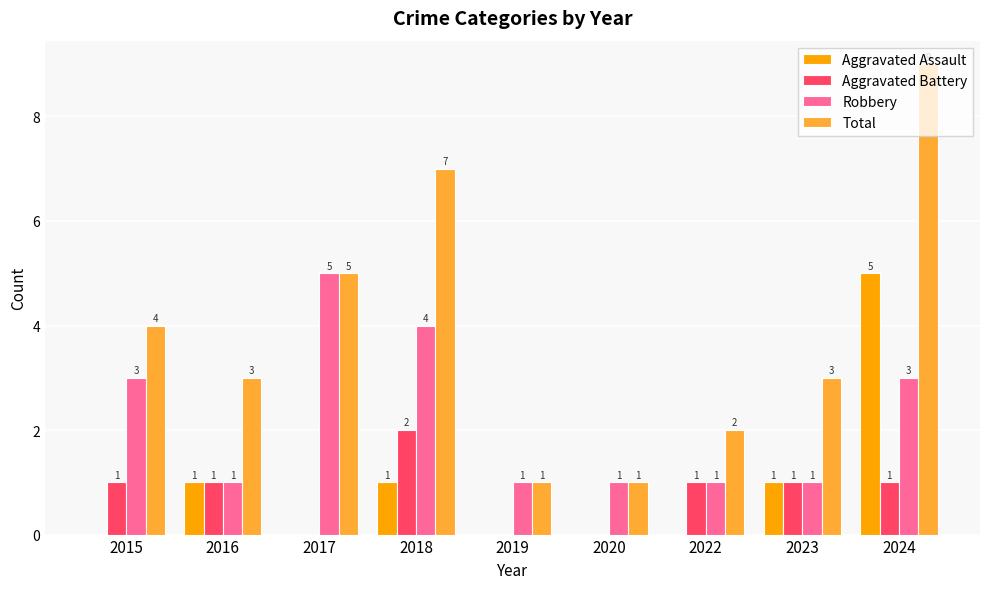

Read the Robbery value at 2015.

3